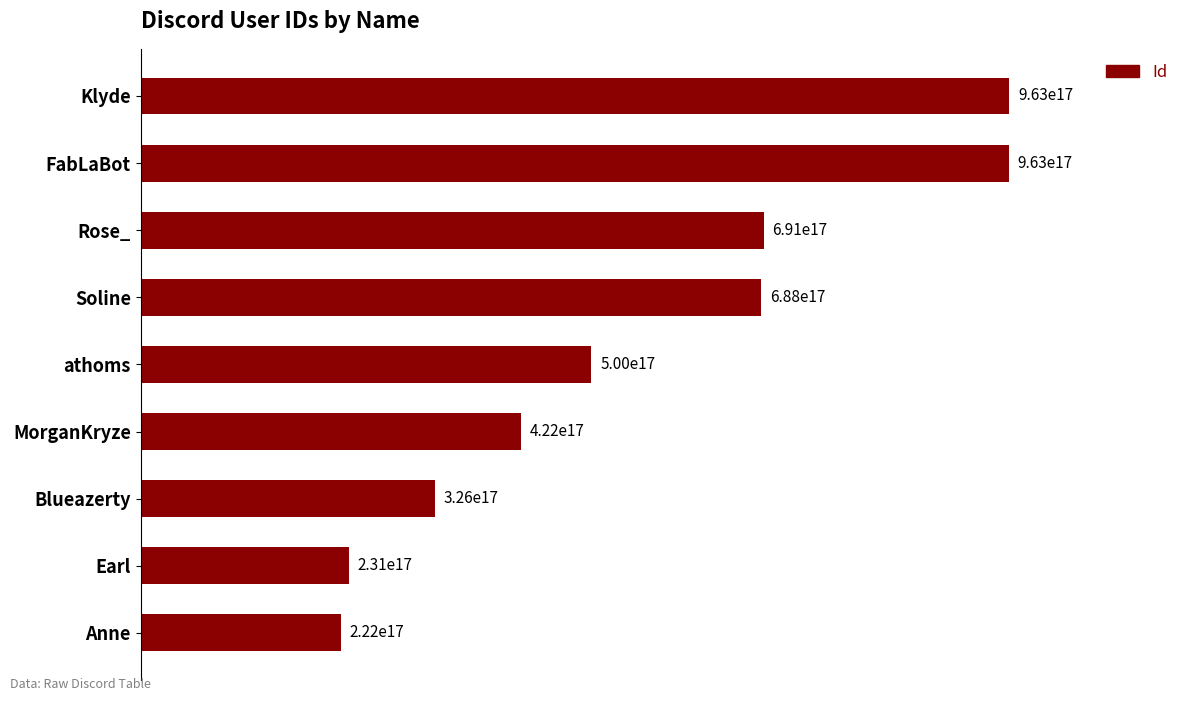

Are the bars horizontal?

Yes